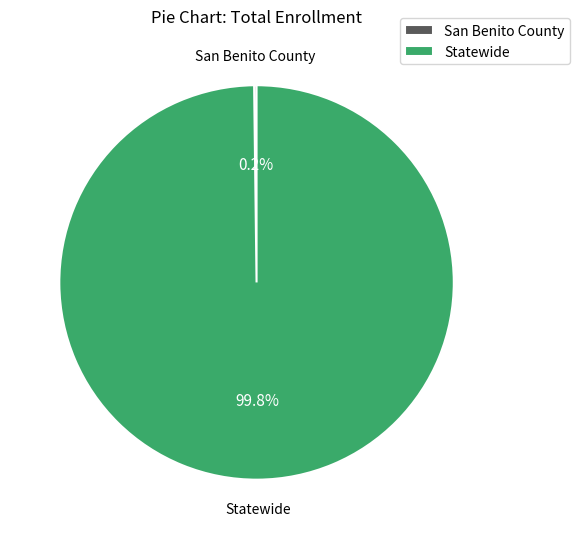

Which slice represents more than half of the pie?

Statewide